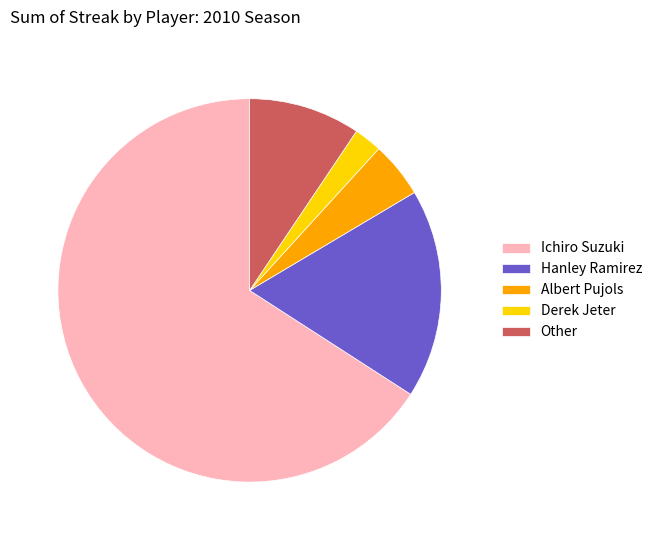

True or false: Derek Jeter accounts for 15% of the total.

False